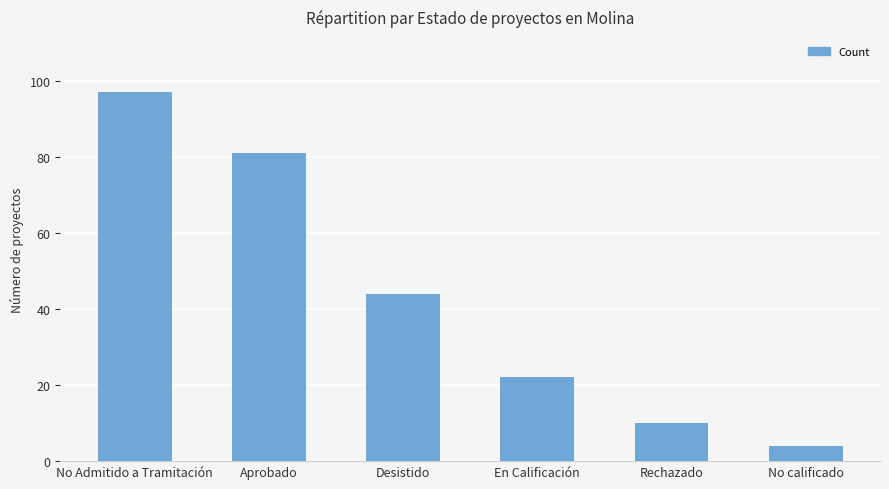

Reading left to right, what are all the values shown in this chart?

97	81	44	22	10	4